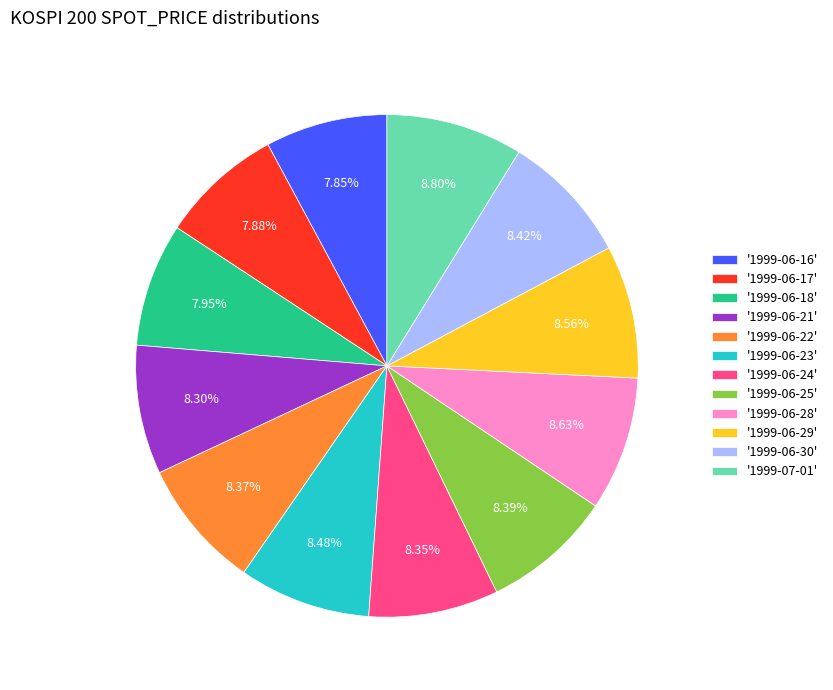

To the nearest percent, what is the difference between the largest and smallest slice percentages?

1%